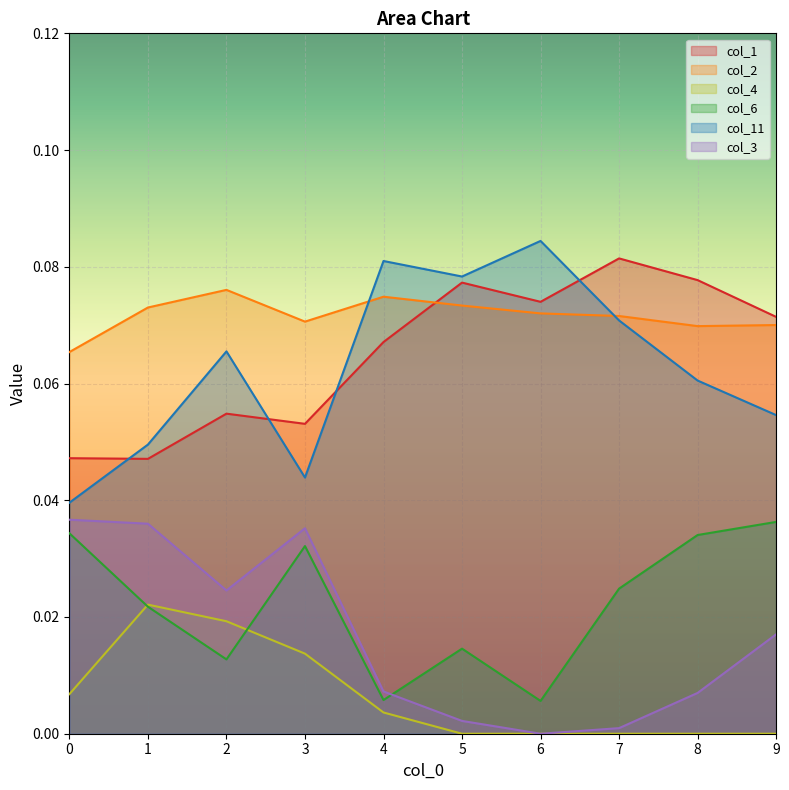

Between 0 and 9, which series saw the biggest shift?

col_1